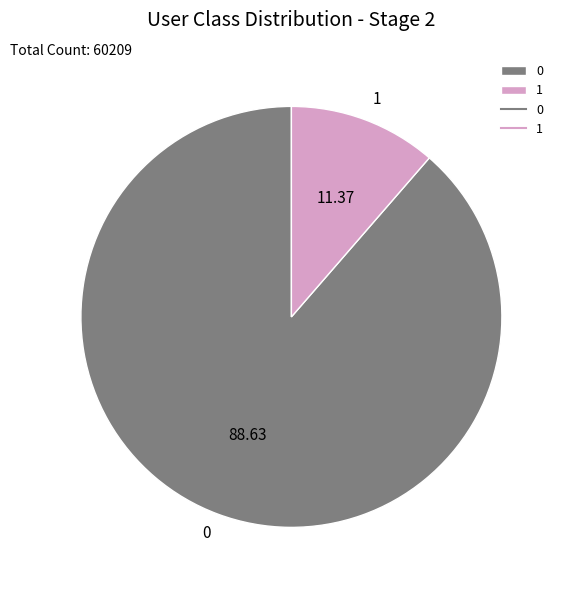

Is the sum of 1 and 0 greater than half?

Yes